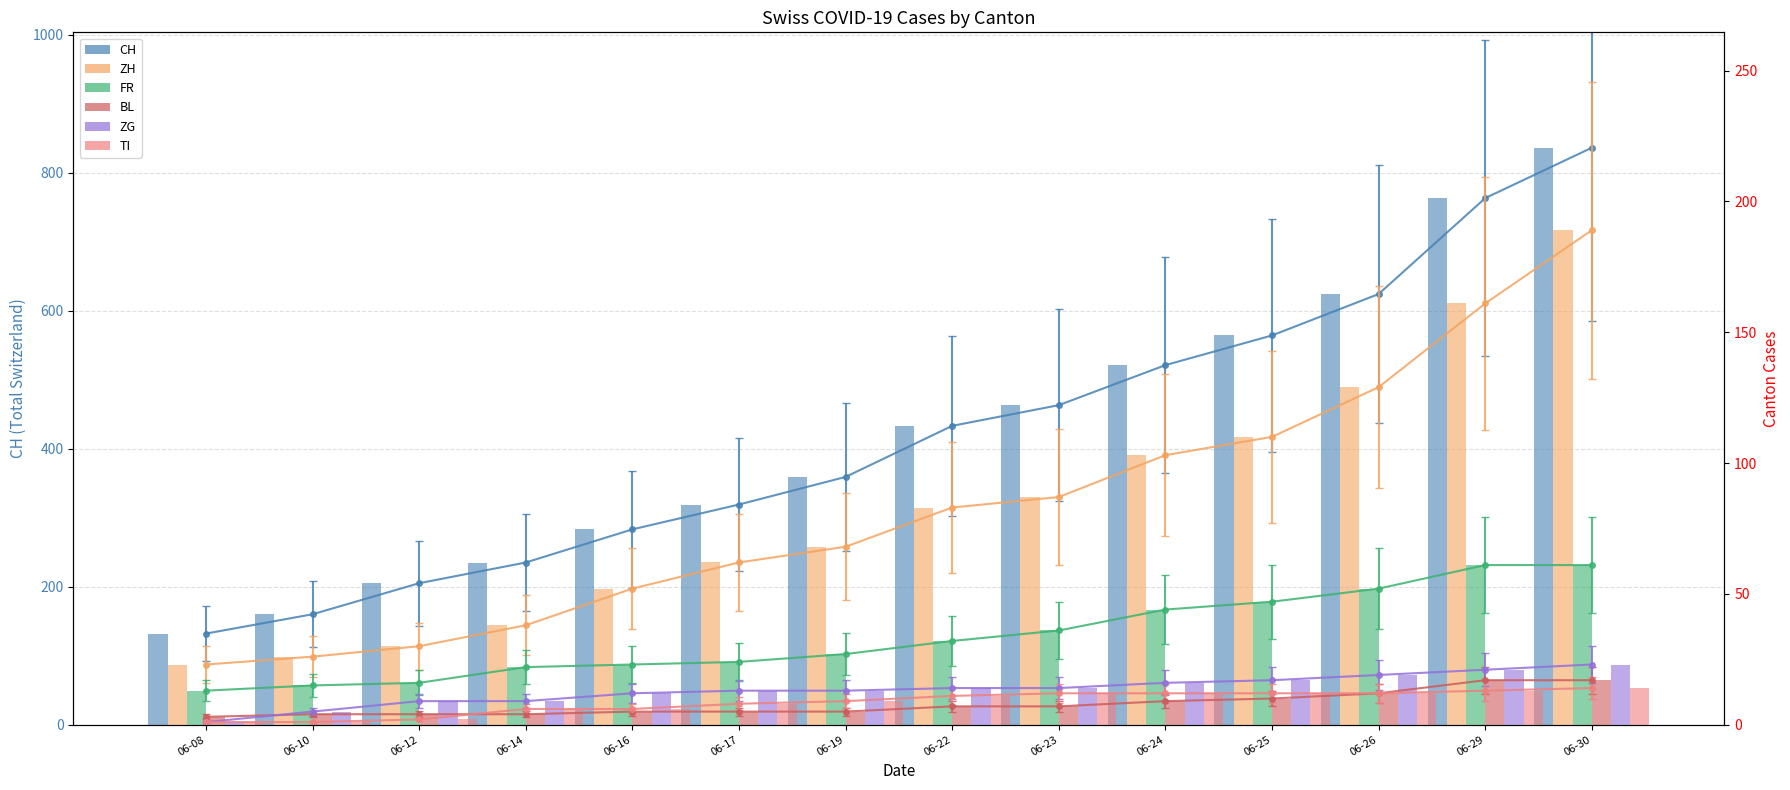

Is it true that FR equals 22 at 06-08?

False